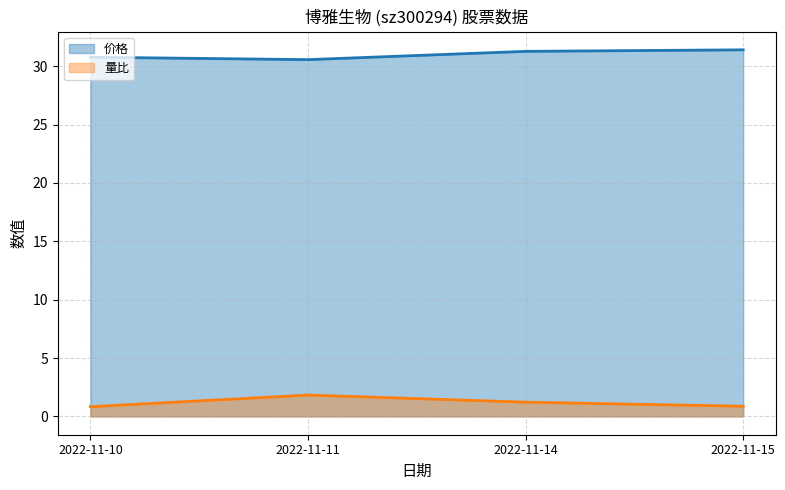

How many lines are shown in the chart?

2